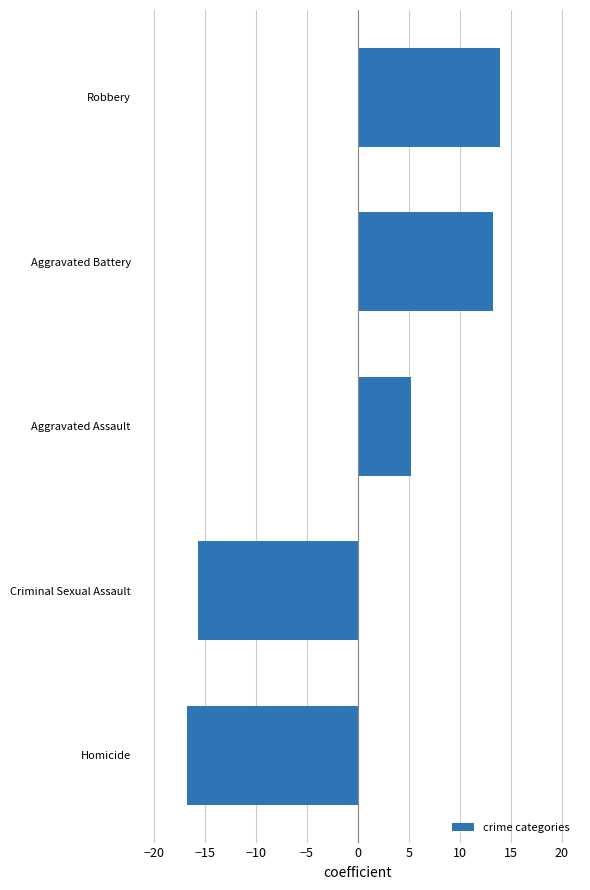

What is the difference between the maximum and second lowest values?

29.6